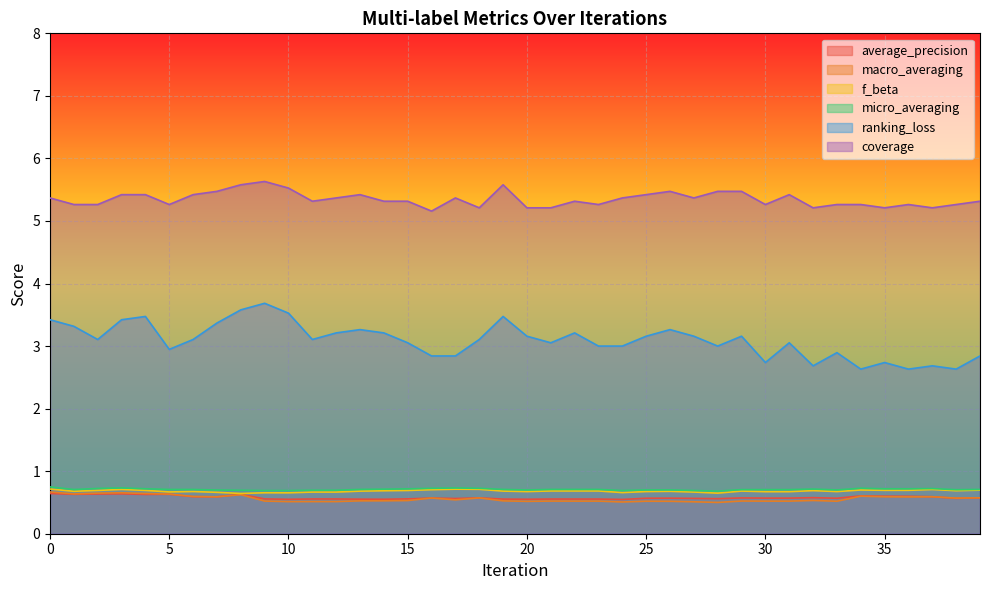

What is the value of the macro_averaging point at the 24th from the left?

0.5